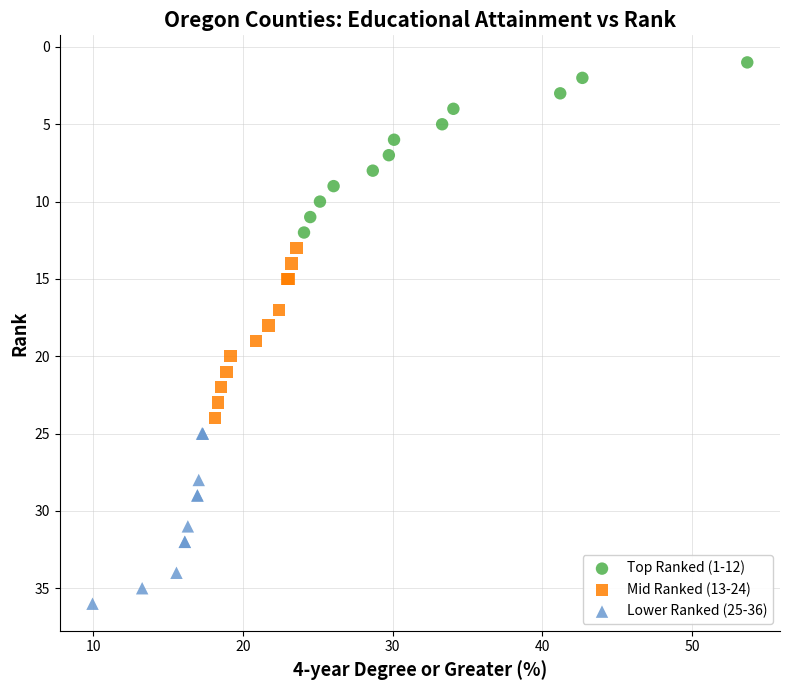

Which series reaches the minimum Y coordinate?

Top Ranked (1-12)